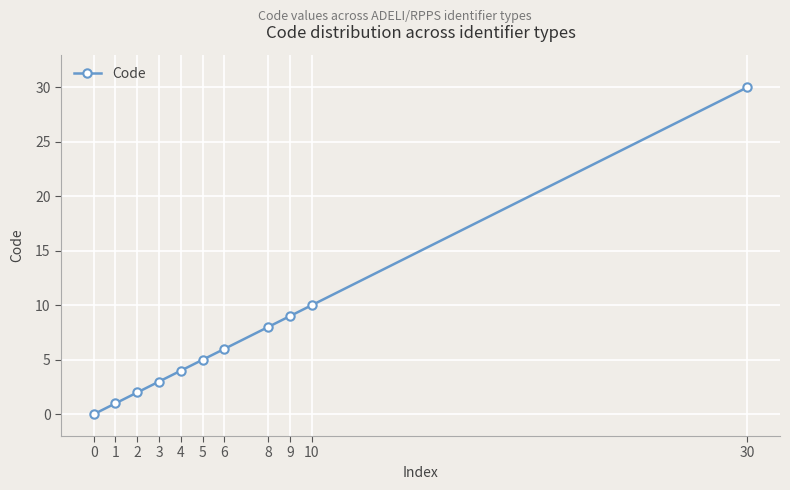

Reading right to left, transcribe all the data shown in this chart.

30=30	10=10	9=9	8=8	6=6	5=5	4=4	3=3	2=2	1=1	0=0